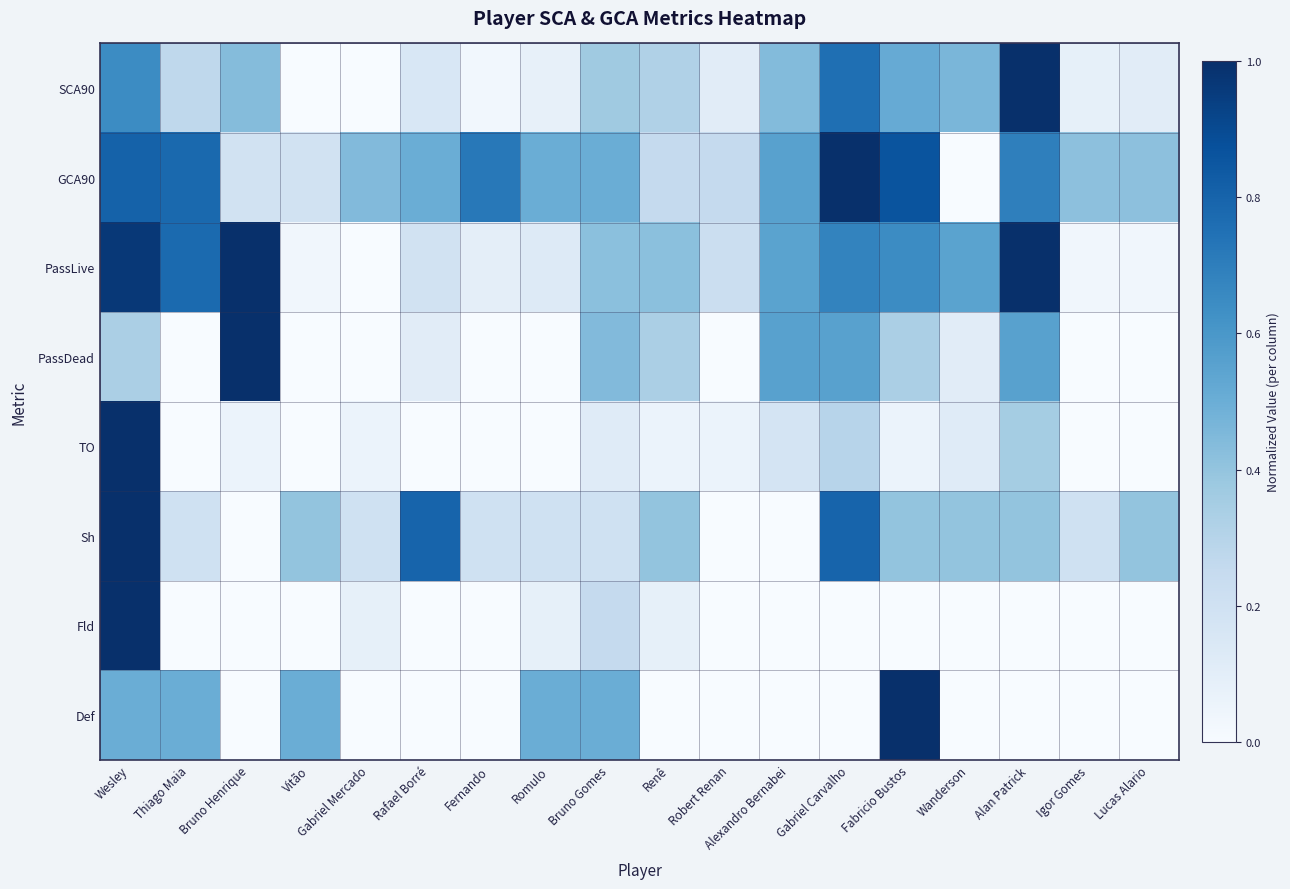

Which series has the widest spread of values?

SCA90